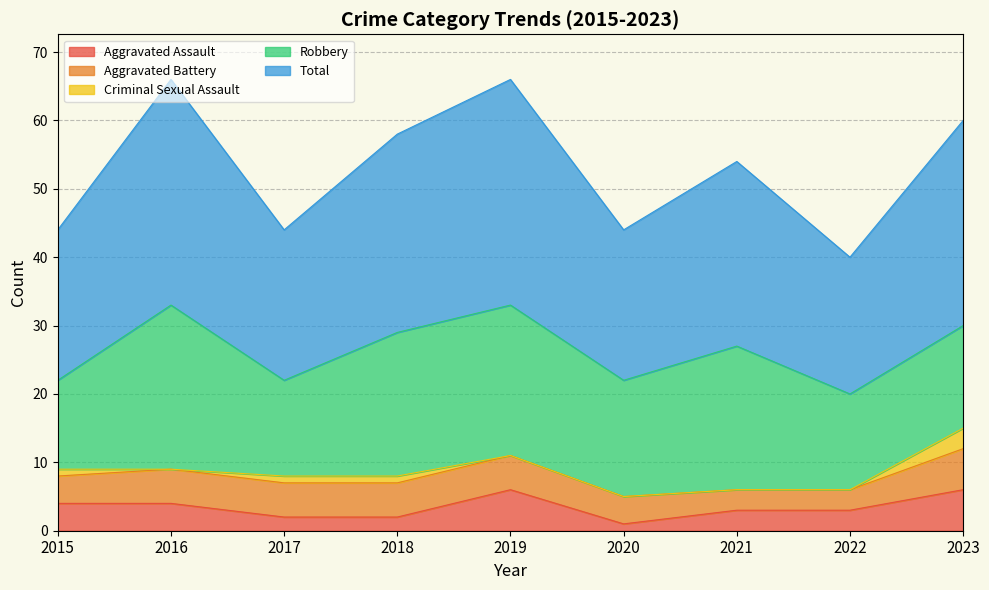

Does the chart display data point markers on the line(s)?

No